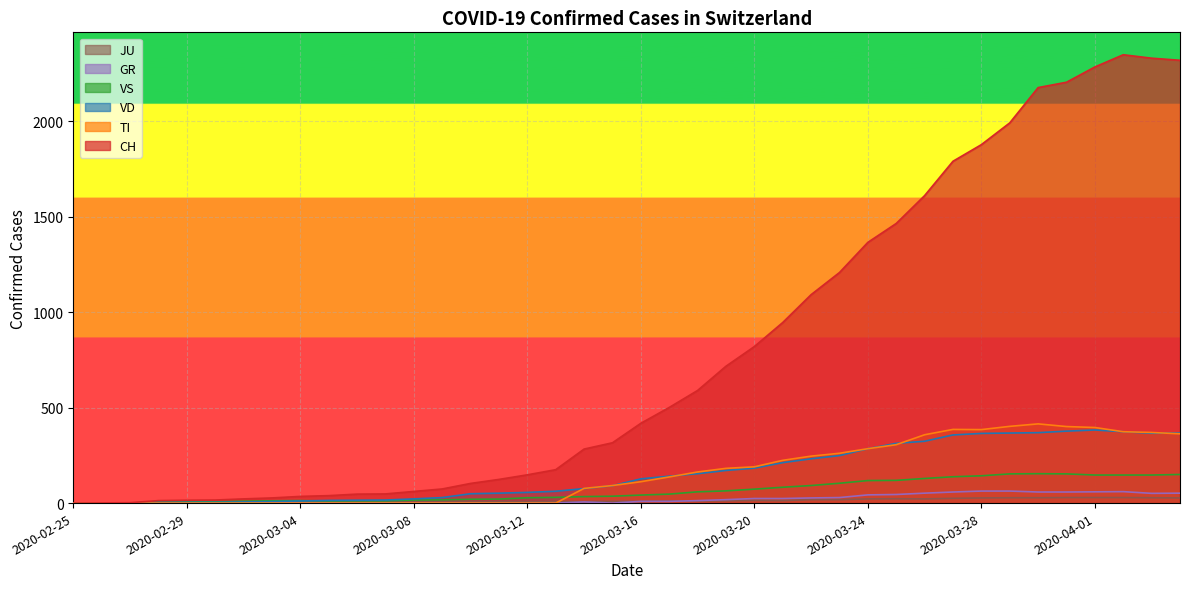

At 2020-03-01, list the series in order from largest to smallest.

CH, VS, VD, JU, TI, GR